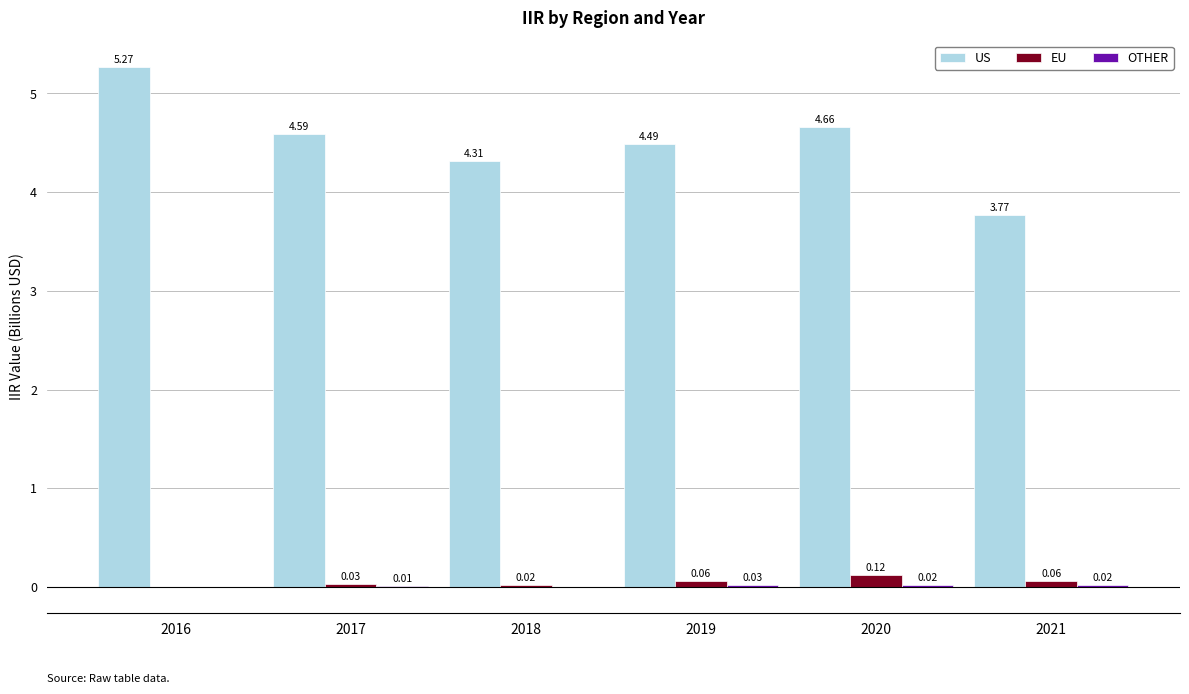

Are the bars grouped side by side (vs. stacked)?

Yes